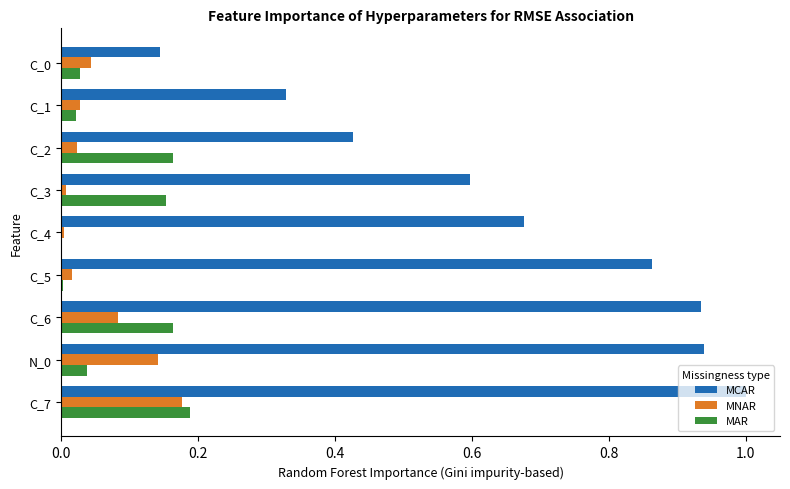

What value does the MCAR series have at C_7?

1.0